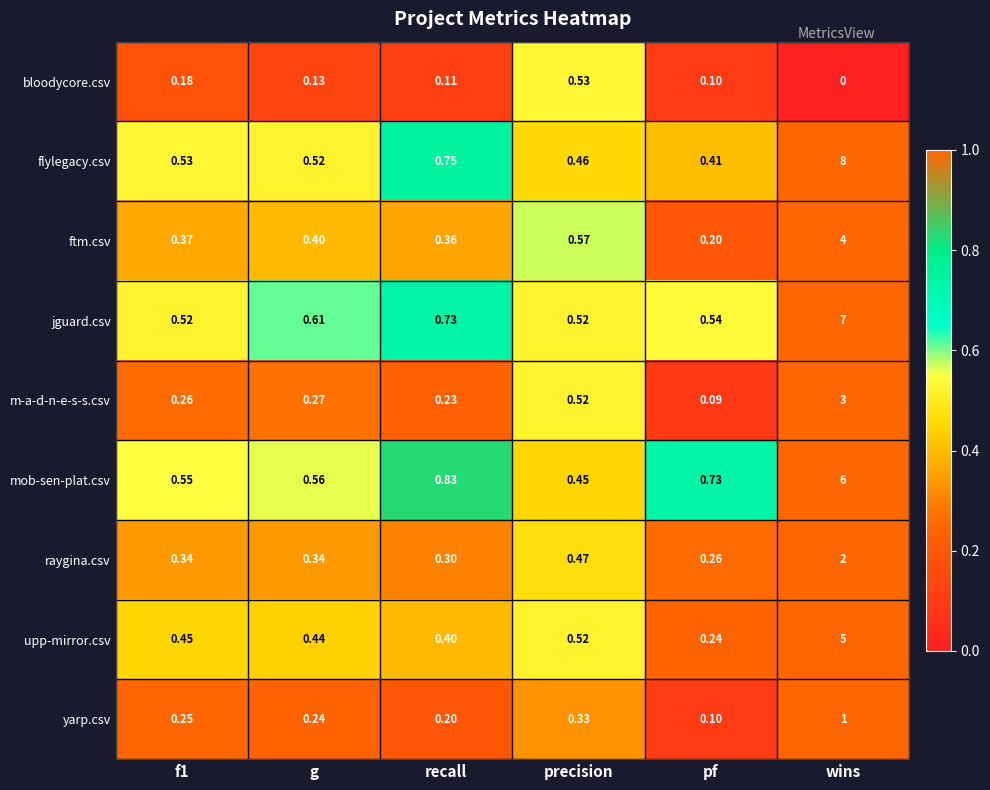

List the series in order of their peak value, lowest first.

bloodycore.csv, yarp.csv, raygina.csv, m-a-d-n-e-s-s.csv, ftm.csv, upp-mirror.csv, mob-sen-plat.csv, jguard.csv, flylegacy.csv